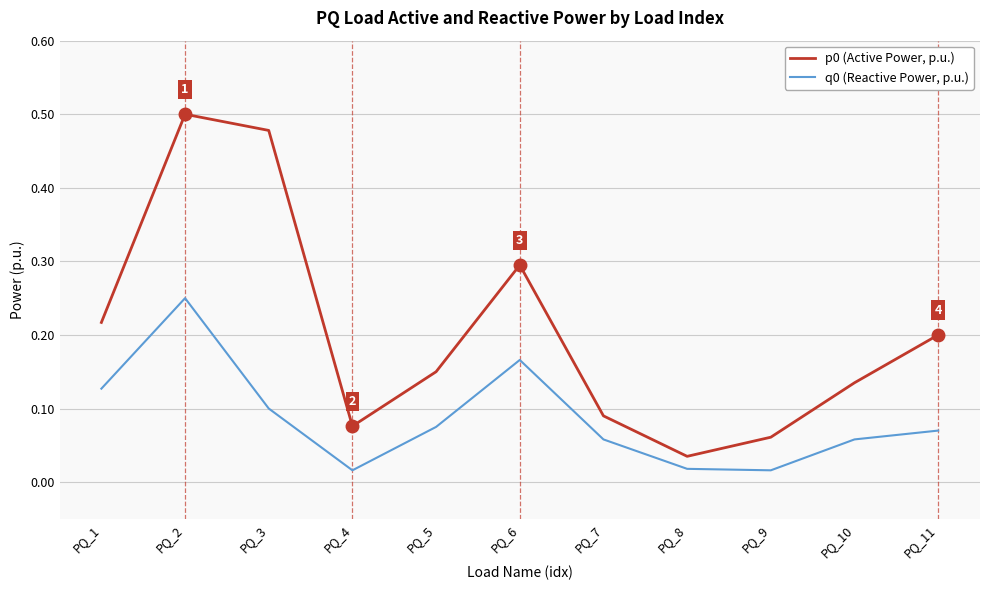

Which category has the highest value in the p0 (Active Power, p.u.) series?

PQ_2